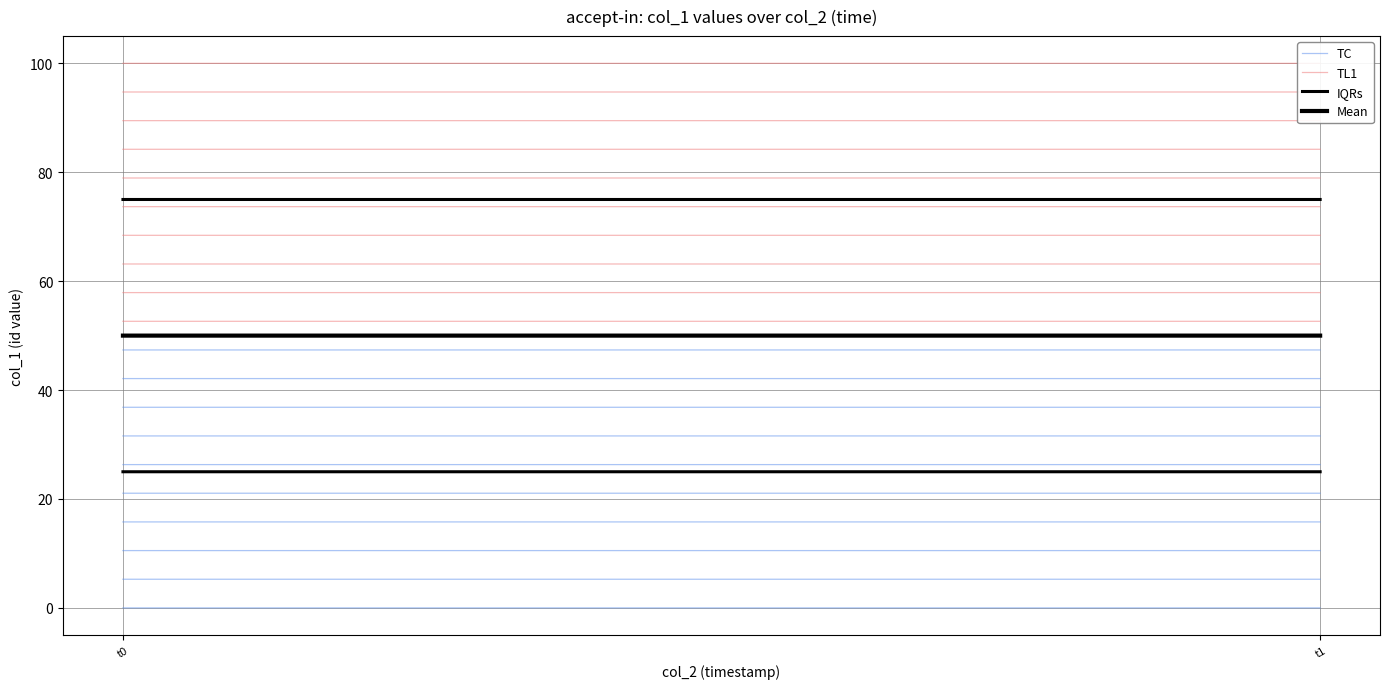

Which has a higher value, t1 or t0?

t1